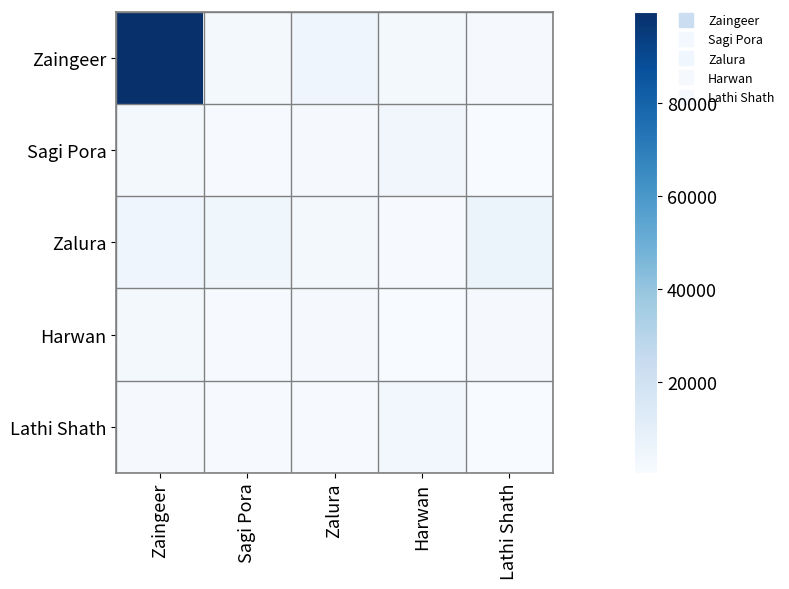

Count the number of categories in the chart.

5